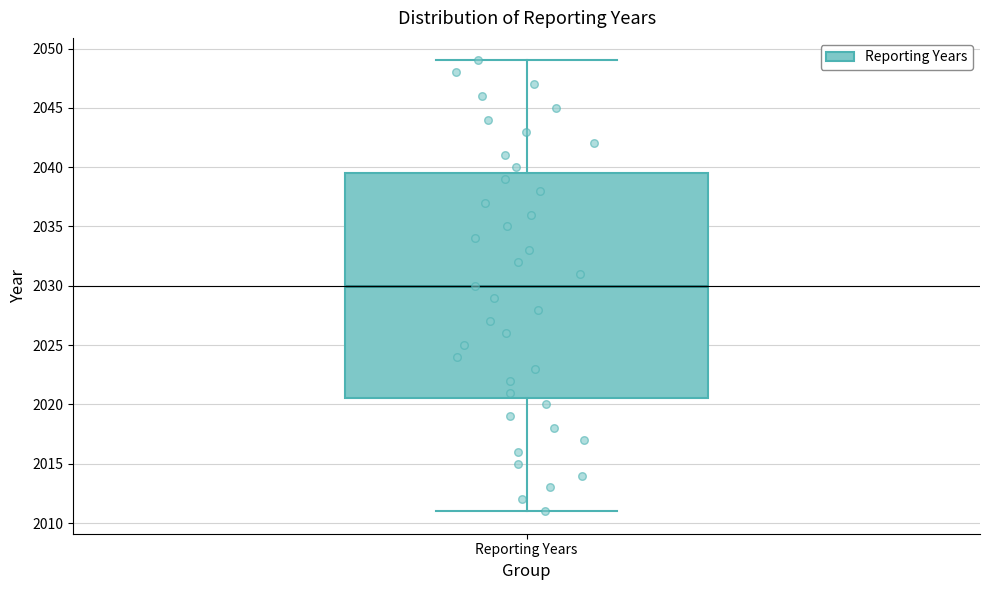

Read this box plot against the y-axis: the position of the median line, the range covered by the box, and the ends of both whiskers. The values are not printed on the chart, so give them approximately, as read against the axis.

median 2030.0, box 2020.5 to 2039.5, whiskers 2011.0 to 2049.0